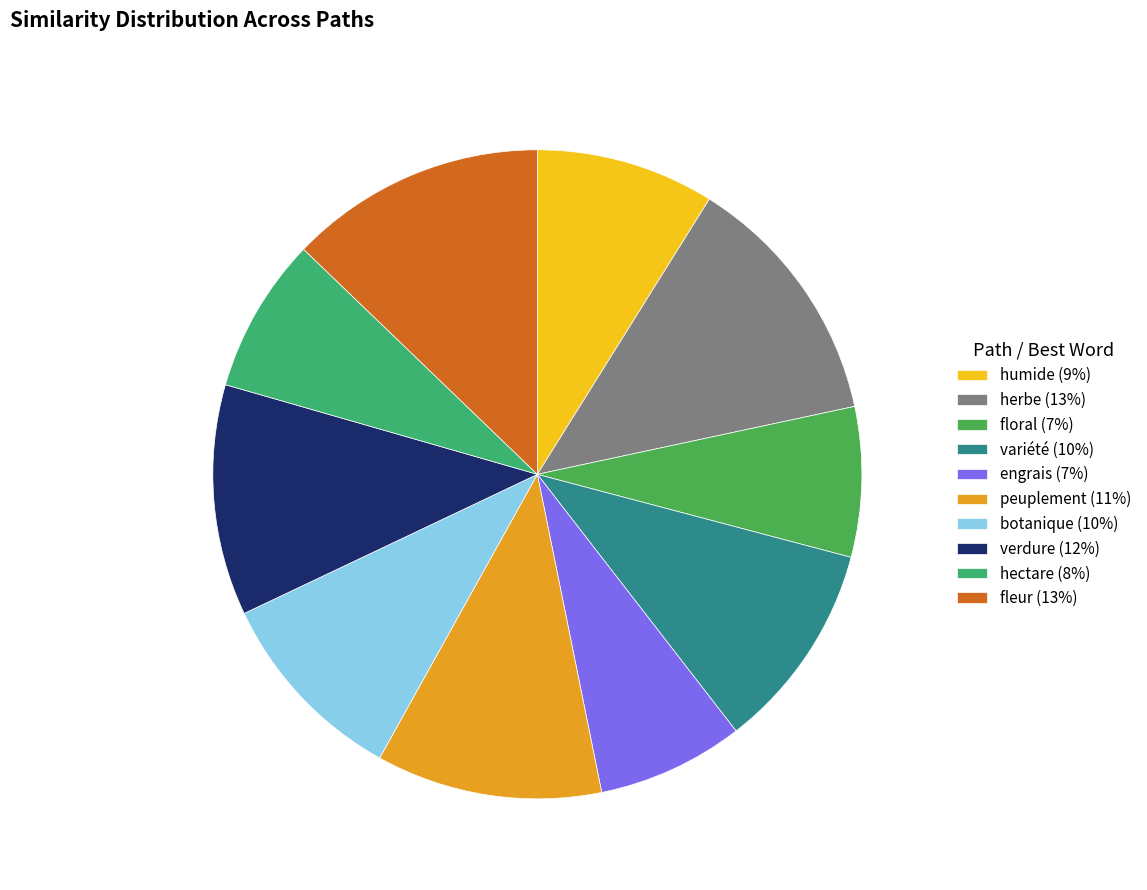

Count the number of slices in the pie.

10